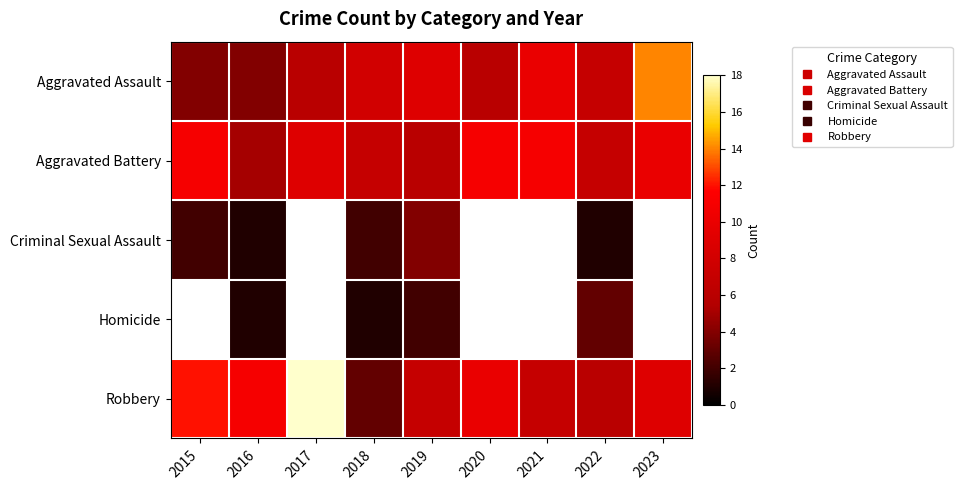

How many values in Criminal Sexual Assault are above zero?

5